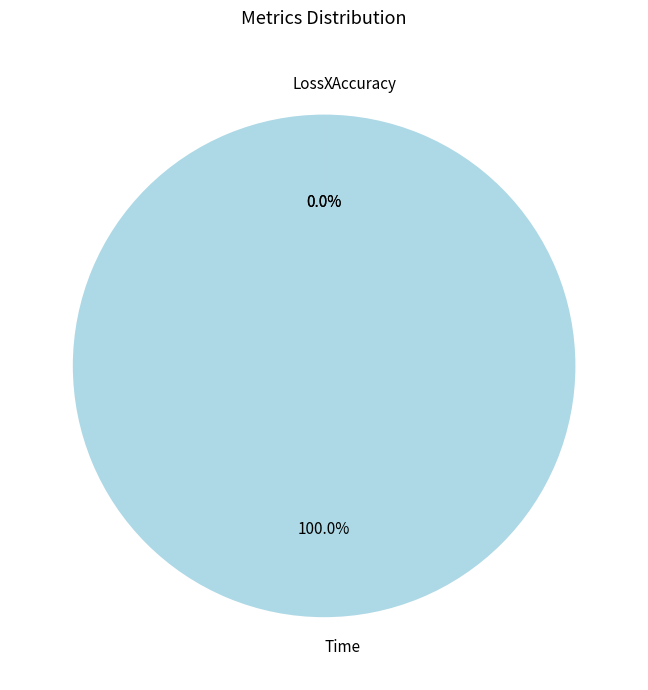

Rank the categories by value from lowest to highest.

XAccuracy, Loss, Time